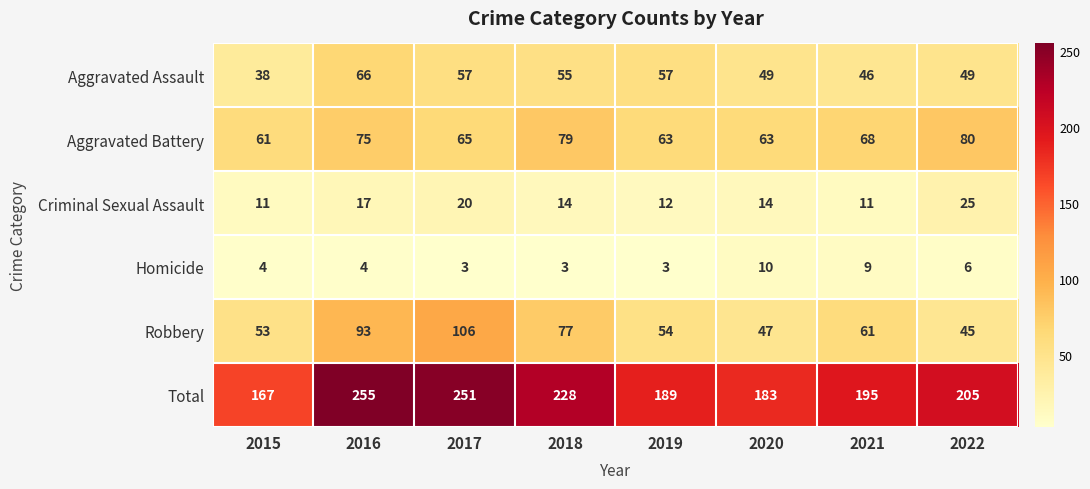

What value does the Criminal Sexual Assault series have at 2017?

20